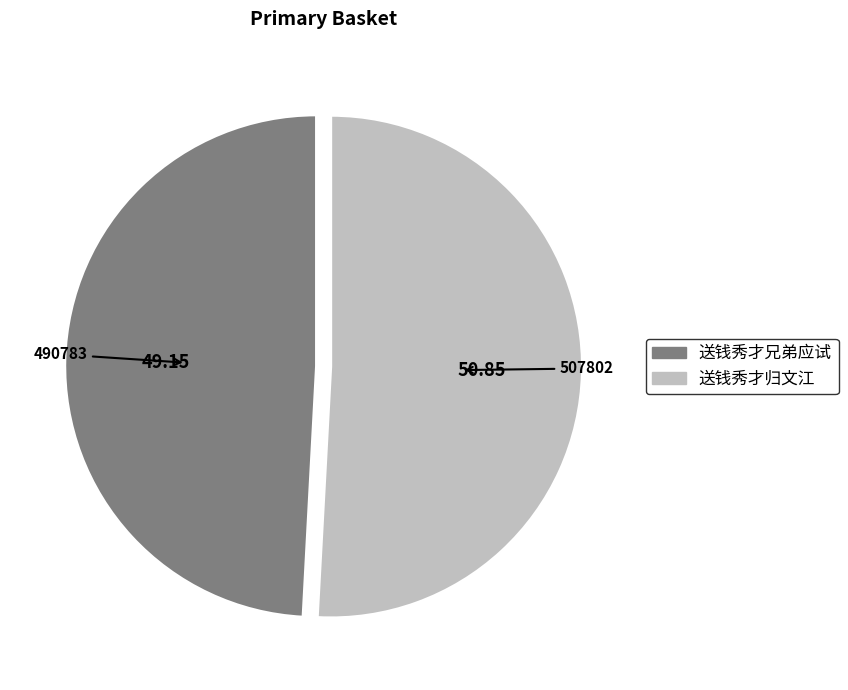

Which category accounts for the majority?

送钱秀才归文江